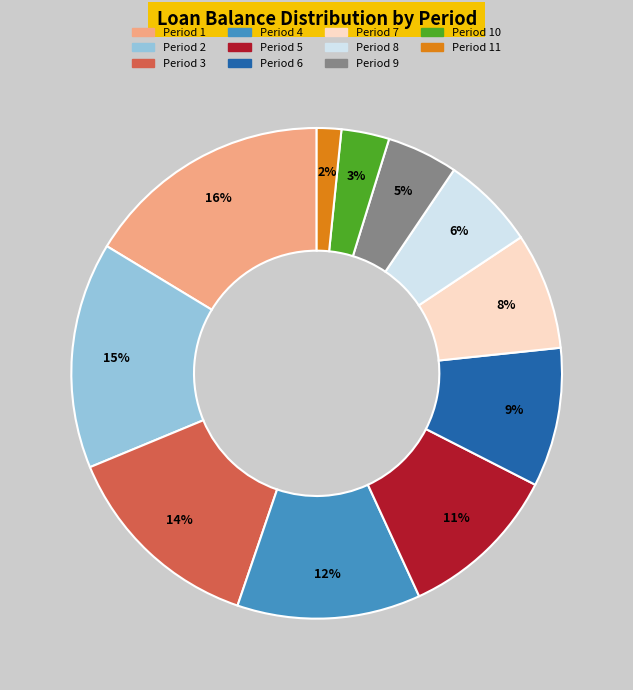

Is there a majority slice in this chart?

No